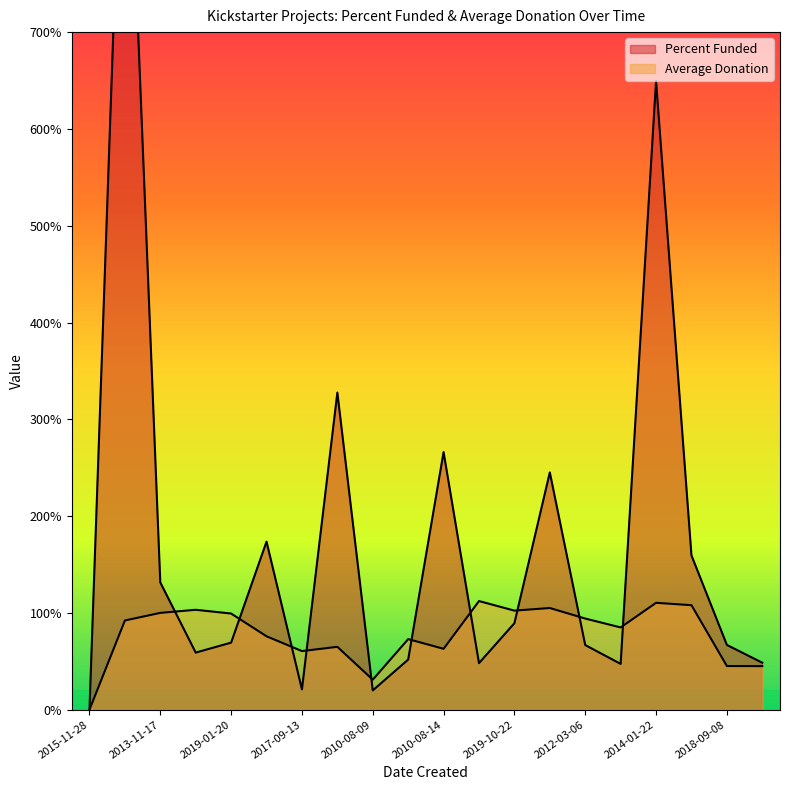

Reading left to right, transcribe all the data shown in this chart.

Percent Funded: 0.0	1040.0	131.5	59.0	69.3	173.6	21.0	327.6	19.9	51.7	266.1	48.1	89.3	245.1	66.8	47.3	649.5	159.4	66.9	48.5
Average Donation: 0.0	92.2	100.0	103.2	99.3	75.8	60.6	64.9	31.0	72.9	62.9	112.2	102.3	105.1	94.1	85.0	110.4	108.0	45.1	45.0